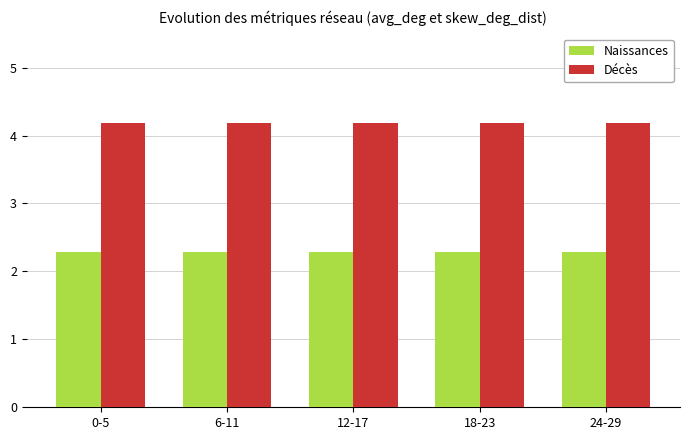

What is the sum of all Naissances values?

11.4